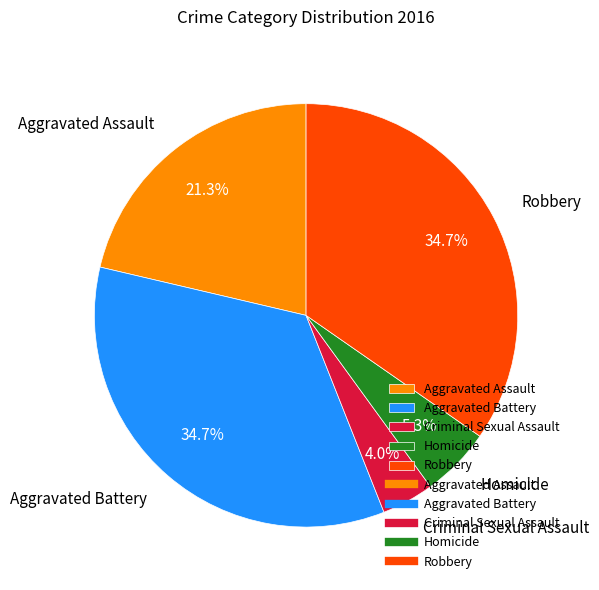

Do Aggravated Assault and Aggravated Battery together represent more than half of the pie?

Yes